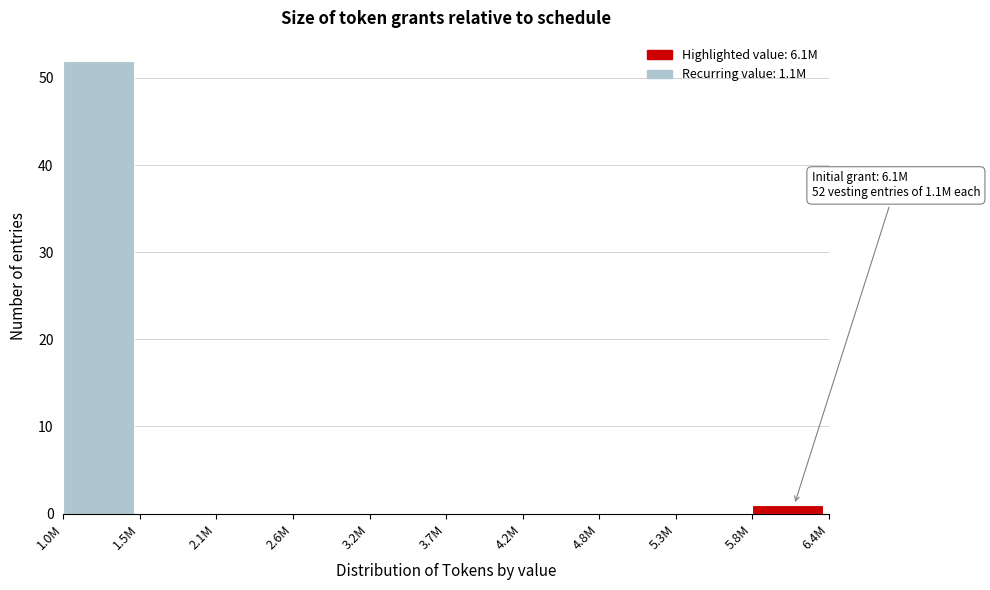

Reading left to right, list all the values displayed in this chart.

1.0M=52	1.5M=0	2.1M=0	2.6M=0	3.2M=0	3.7M=0	4.2M=0	4.8M=0	5.3M=0	5.8M=1